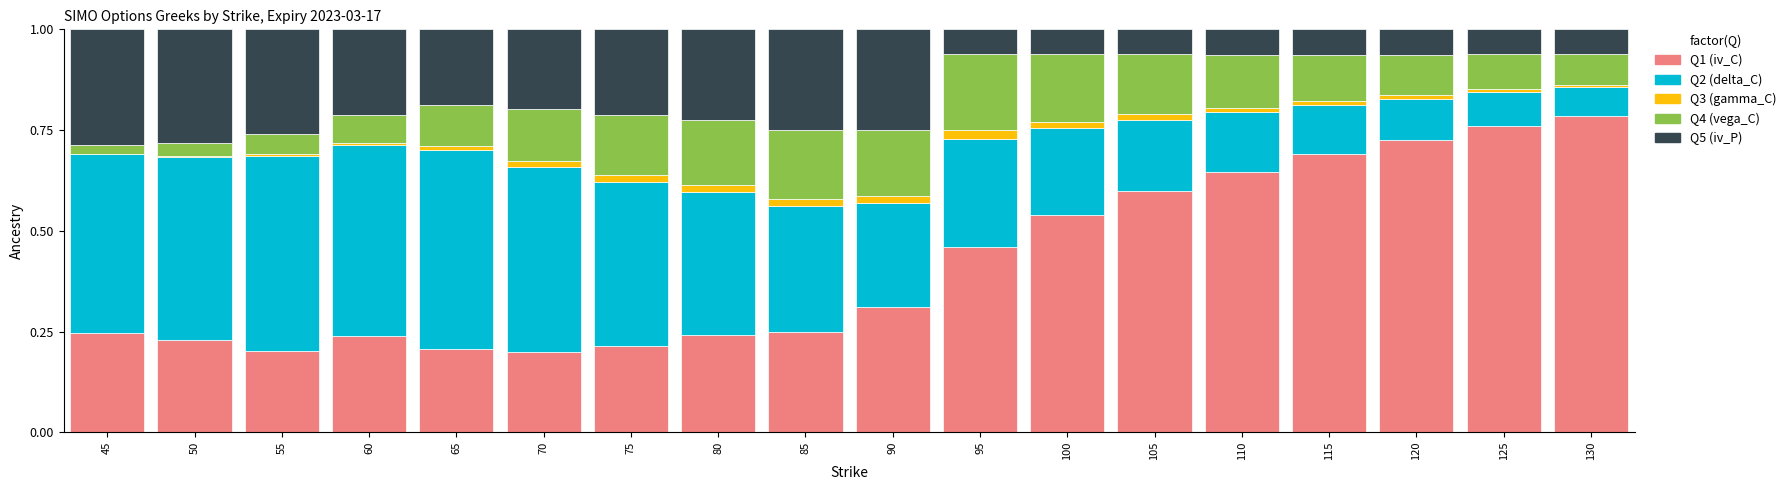

The Q1 (iv_C) series shows 0.1 at 65. True or false?

False